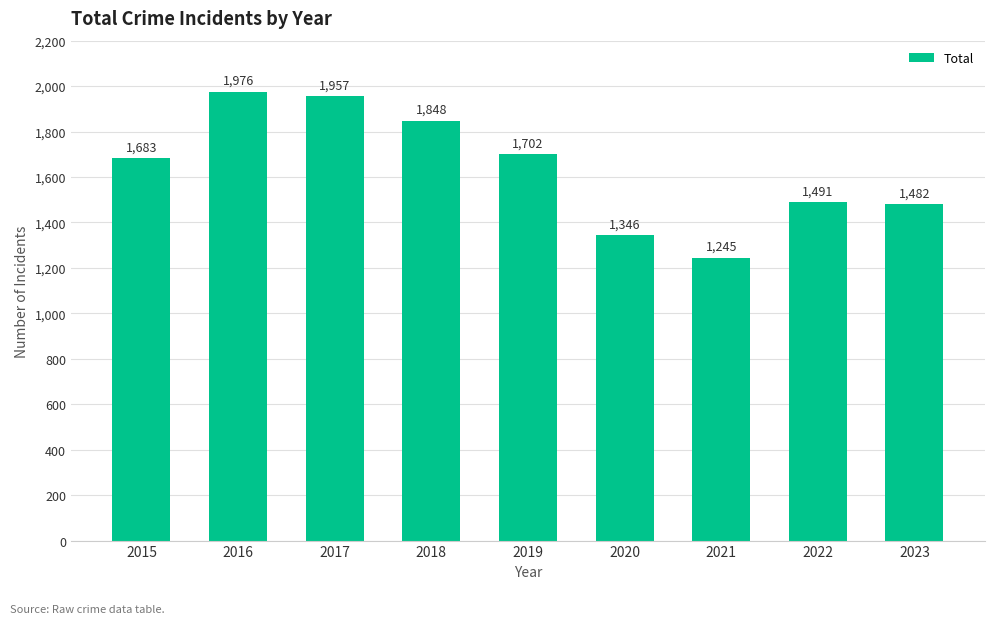

What is the maximum value shown in the chart?

1976